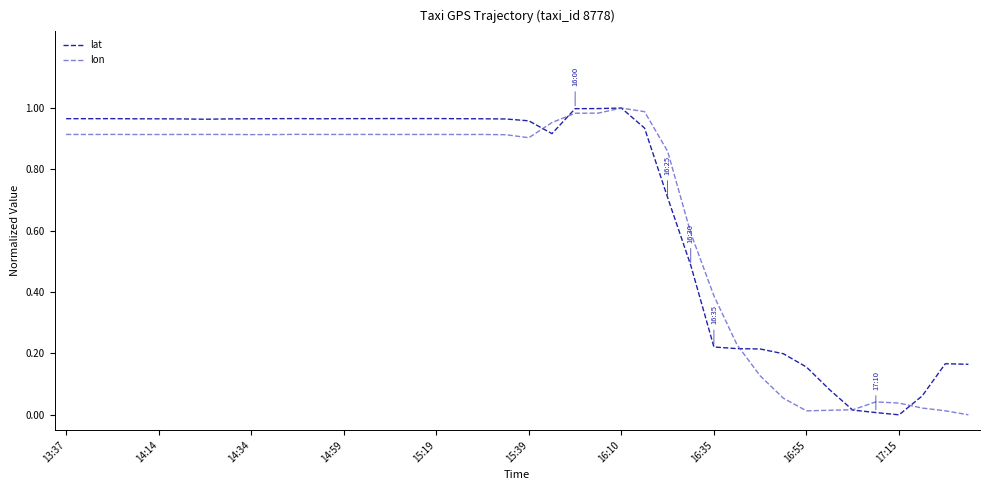

What are all the series names shown in the legend?

lat, lon